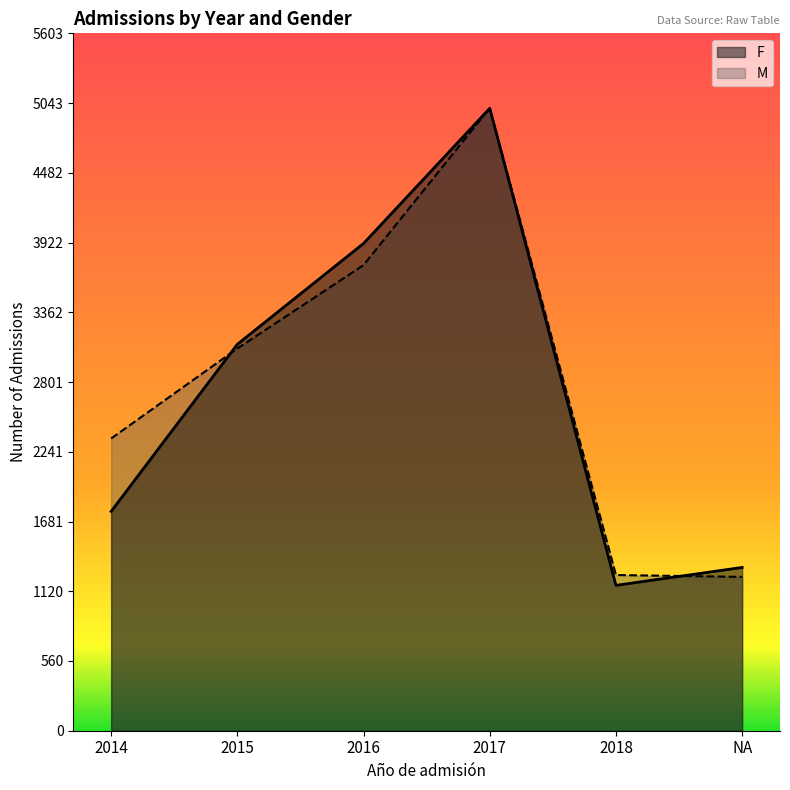

What is the sum of the M values at 2015 and 2017?

8074